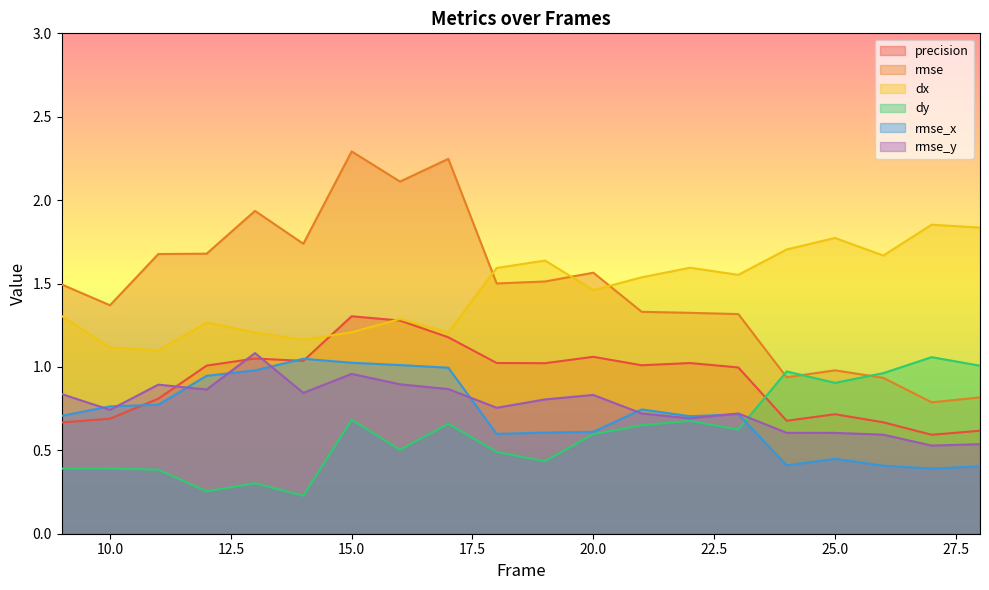

Which category has the highest value across all series?

15.0